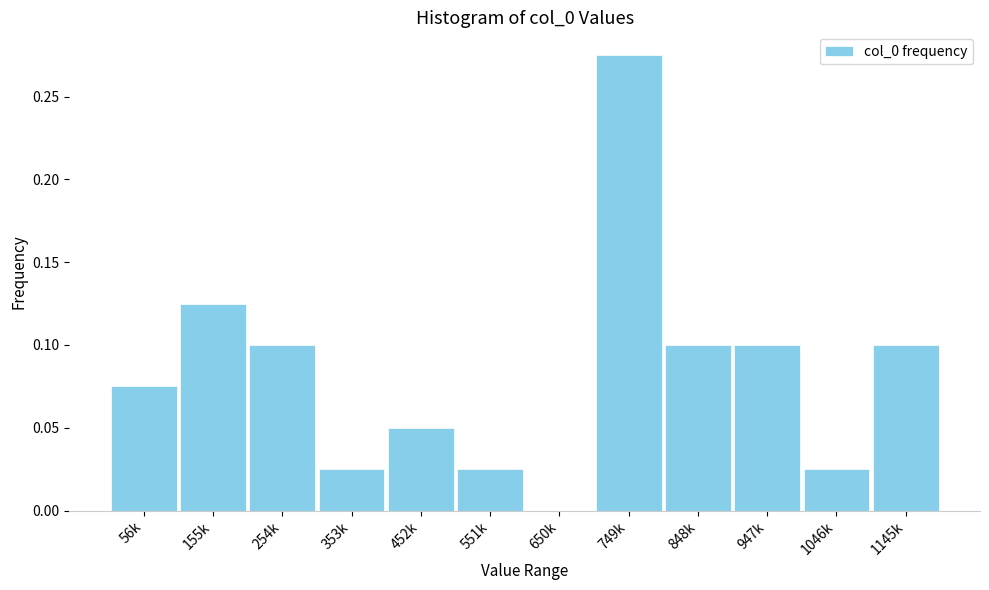

Which label corresponds to the largest value in the chart?

749k